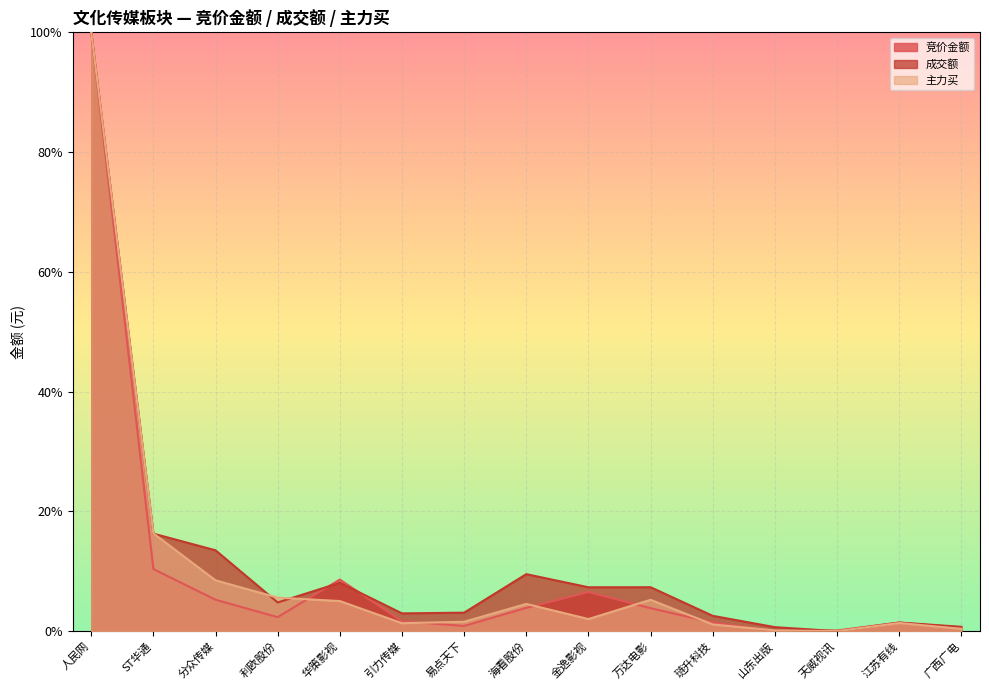

Rank the series by their maximum value, from highest to lowest.

竞价金额, 成交额, 主力买